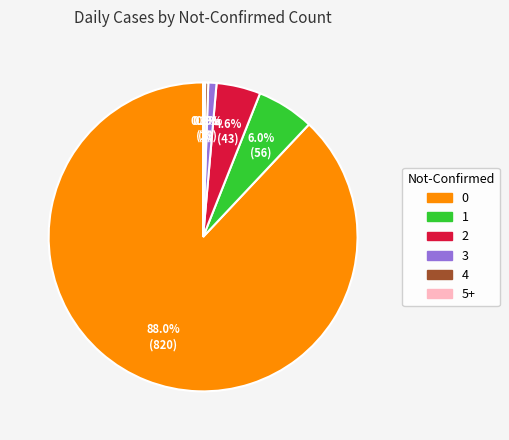

Is there a majority slice in this chart?

Yes